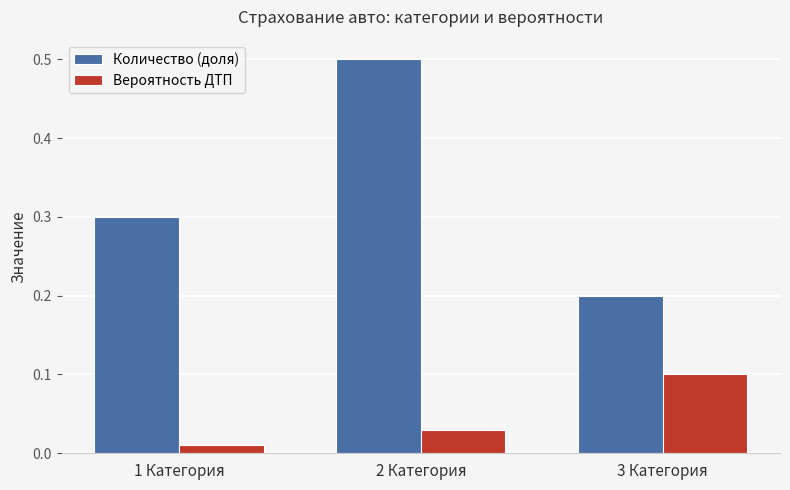

List the labels in order of Вероятность ДТП value, largest first.

3 Категория, 2 Категория, 1 Категория